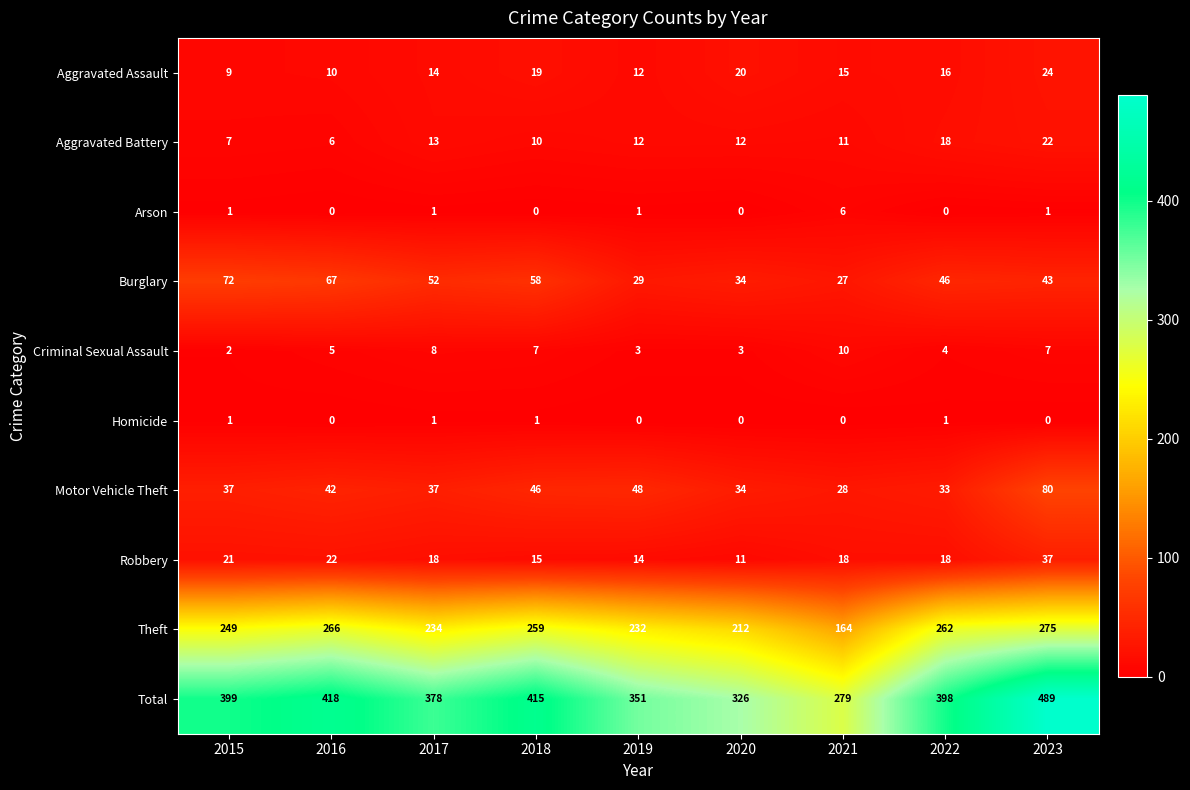

At which category is the sum across all series the highest?

2023